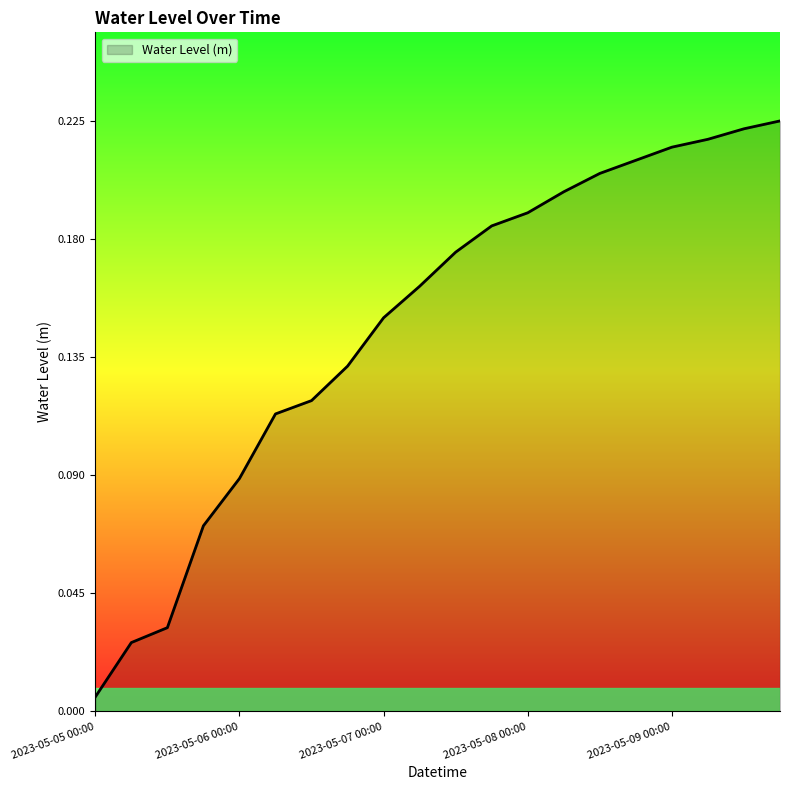

Rank the categories by value from highest to lowest.

2023-05-09 18:00, 2023-05-09 12:00, 2023-05-09 06:00, 2023-05-09 00:00, 2023-05-08 18:00, 2023-05-08 12:00, 2023-05-08 06:00, 2023-05-08 00:00, 2023-05-07 18:00, 2023-05-07 12:00, 2023-05-07 06:00, 2023-05-07 00:00, 2023-05-06 18:00, 2023-05-06 12:00, 2023-05-06 06:00, 2023-05-06 00:00, 2023-05-05 18:00, 2023-05-05 12:00, 2023-05-05 06:00, 2023-05-05 00:00